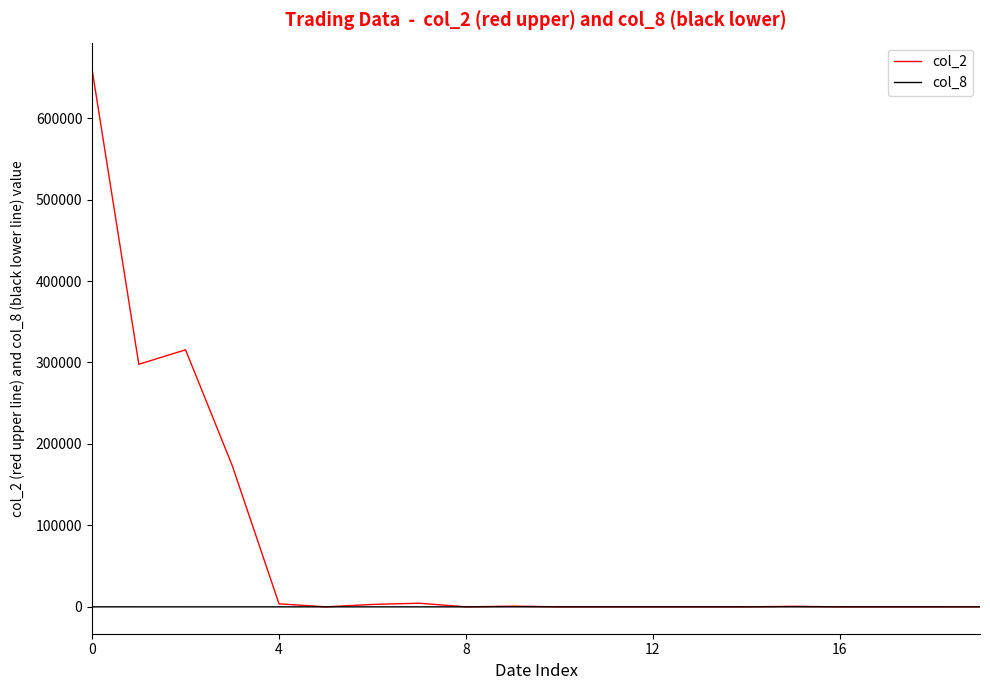

Which series has the largest range (max minus min)?

col_2